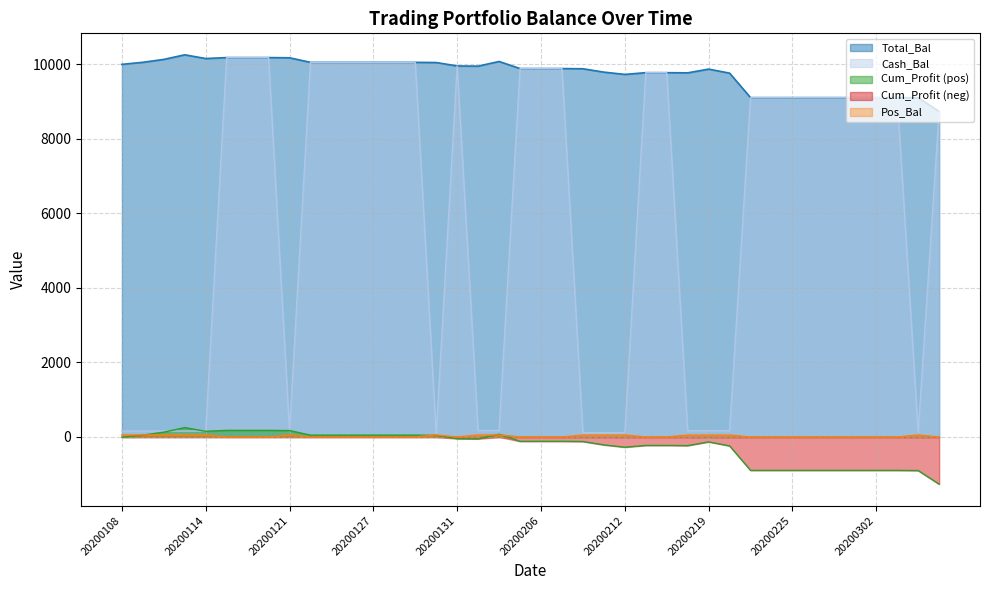

List the series in order of their peak value, highest first.

Total_Bal, Cash_Bal, Cum_Profit, Pos_Bal